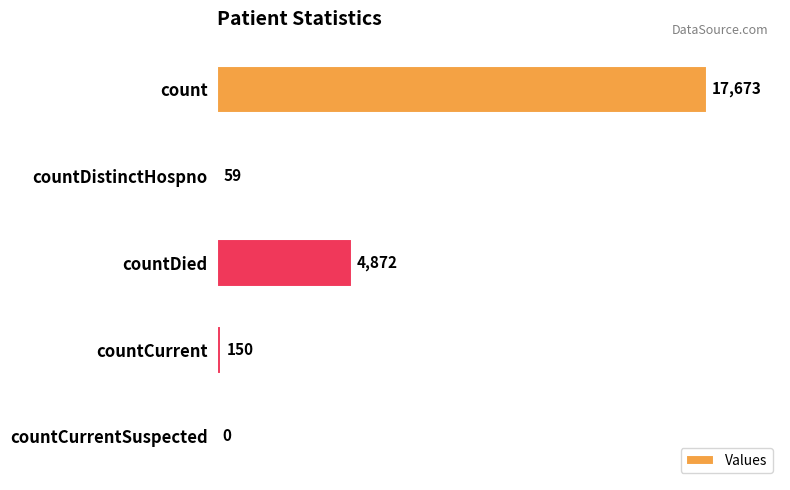

What is the ratio of the value at count to the value at countCurrent?

117.8